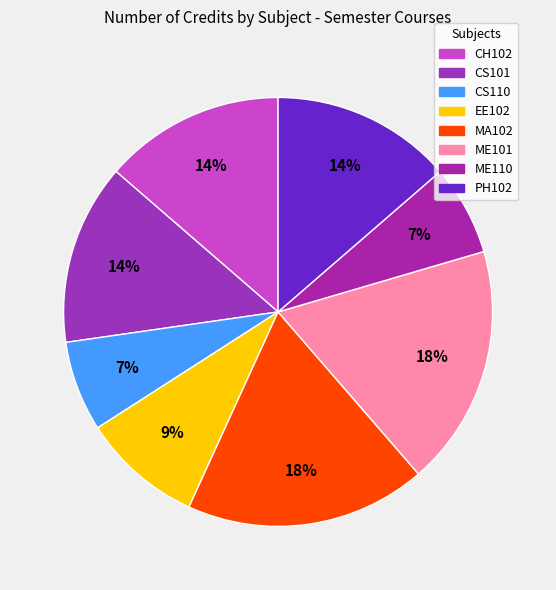

Is it true that CS101 is 14% of the pie?

True